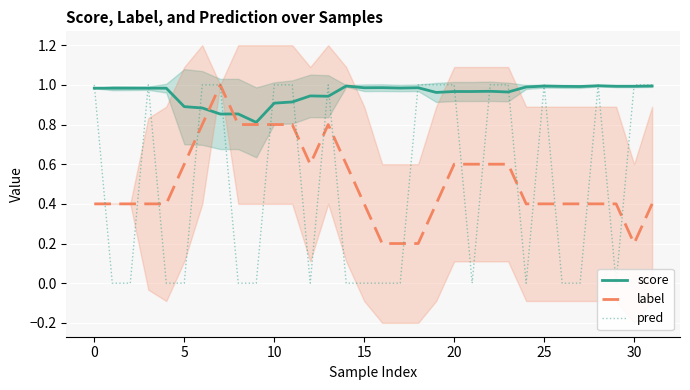

Is it true that label equals 0.9 at 20?

False